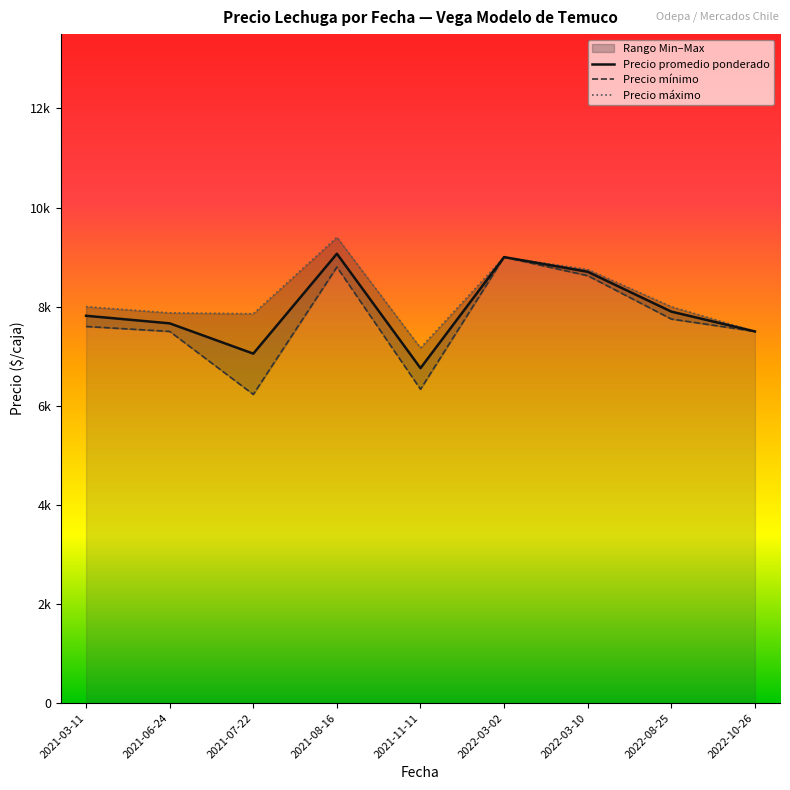

Is it true that Precio mínimo equals 7500 at 2022-10-26?

True